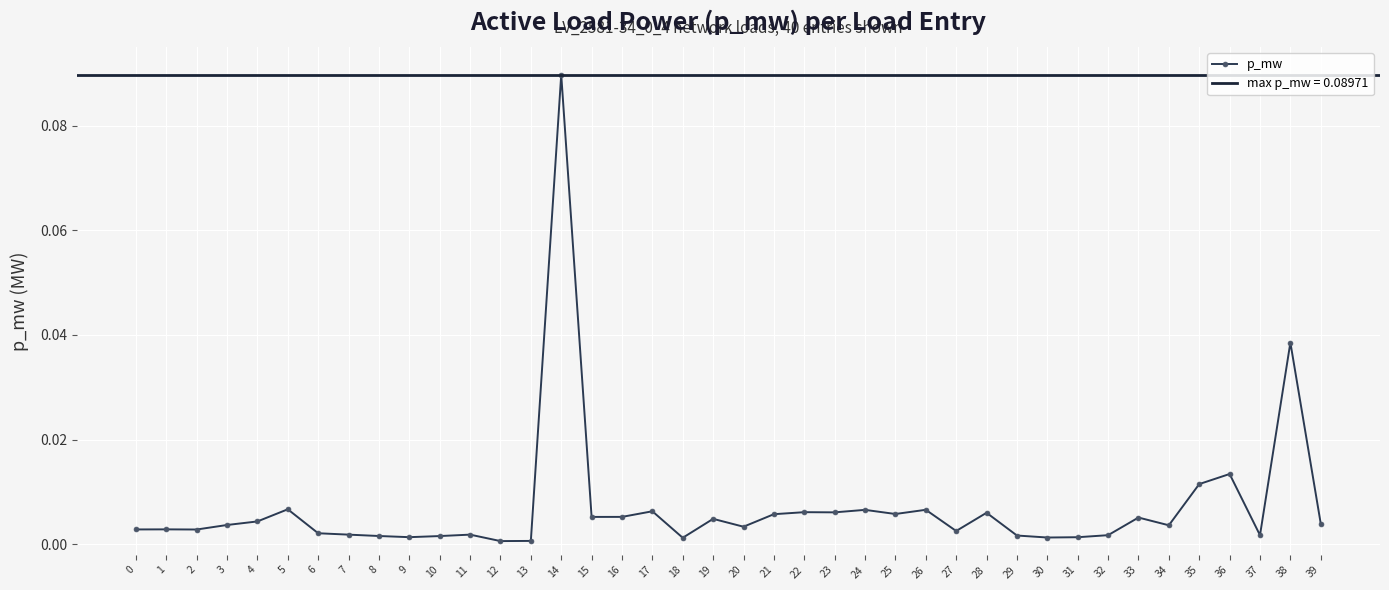

How many points are lower than both their immediate neighbors (excluding endpoints)?

12